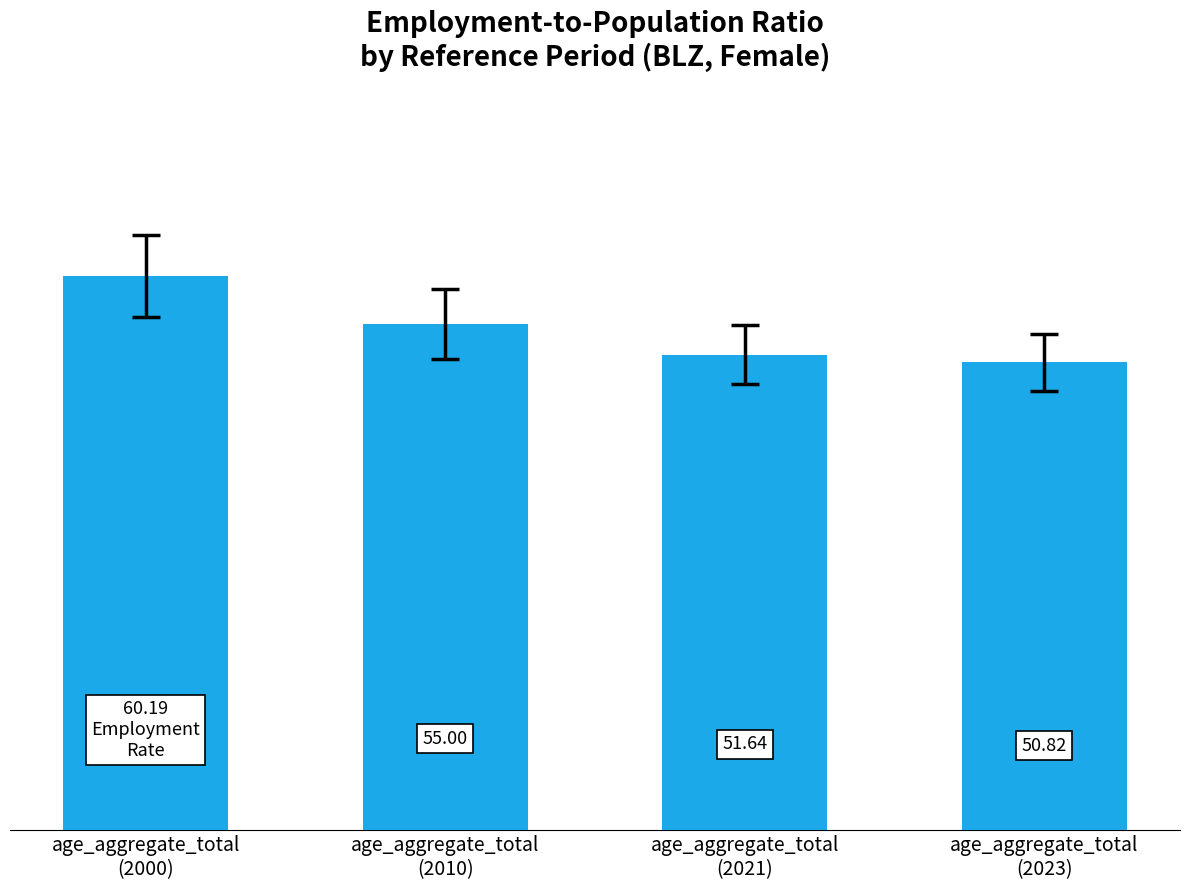

List the labels in order of value, largest first.

age_aggregate_total
(2000), age_aggregate_total
(2010), age_aggregate_total
(2021), age_aggregate_total
(2023)